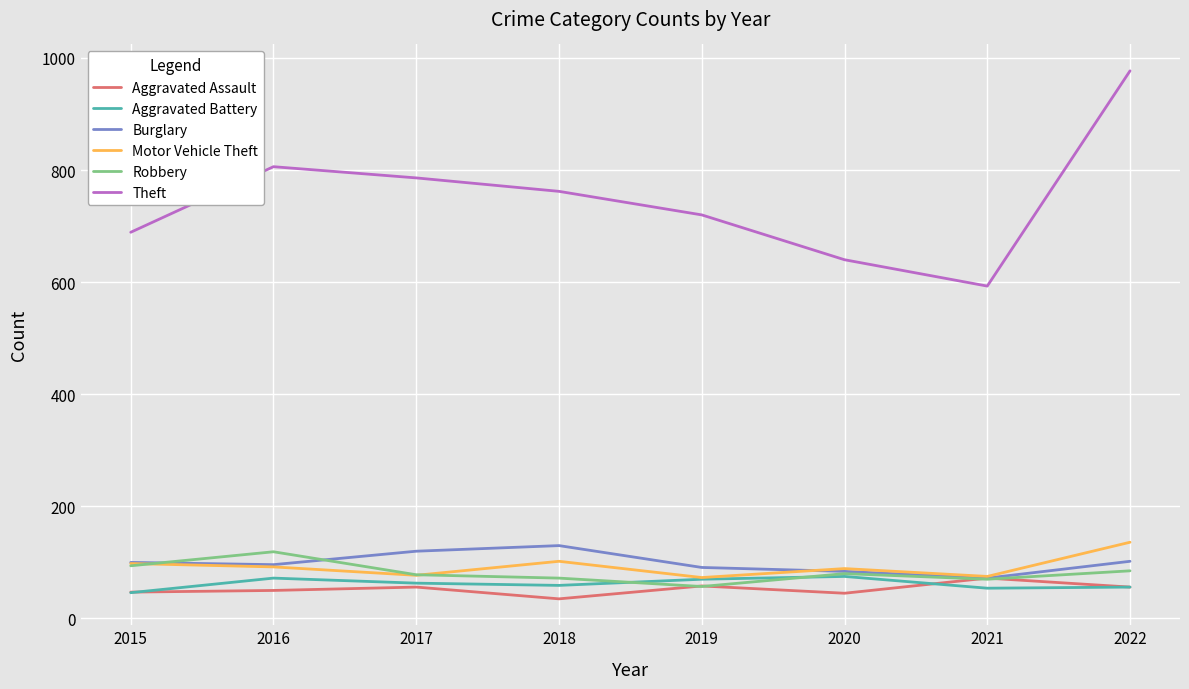

What is the difference between the Aggravated Battery values at 2018 and 2021?

5